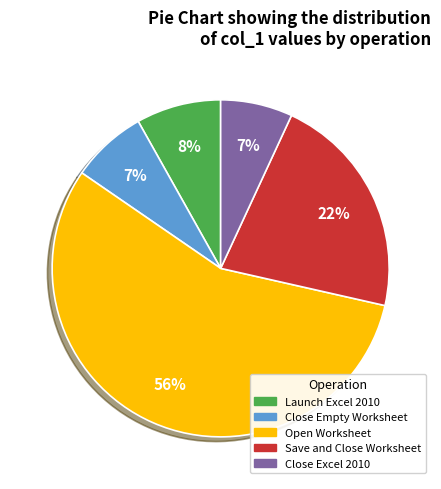

Does any single category account for the majority?

Yes